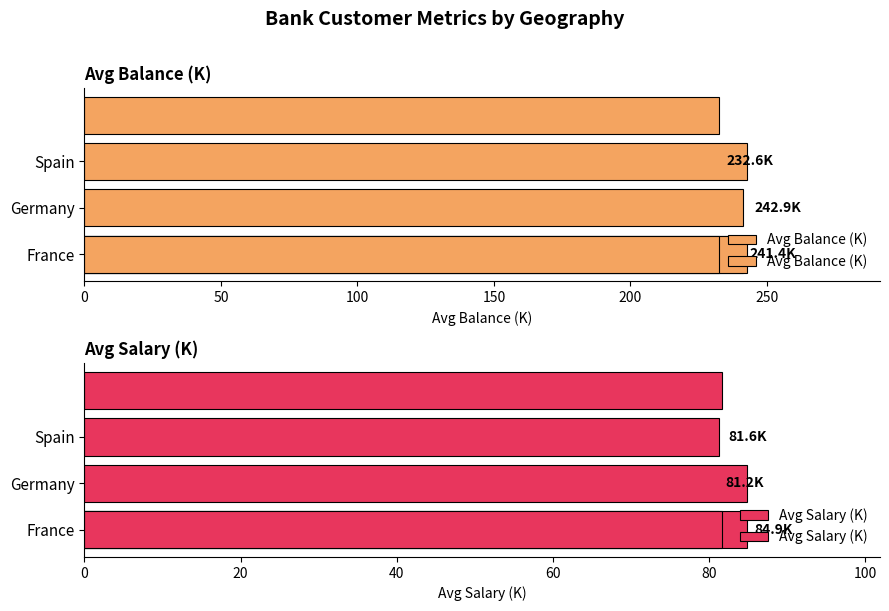

Are the bars grouped side by side (vs. stacked)?

Yes